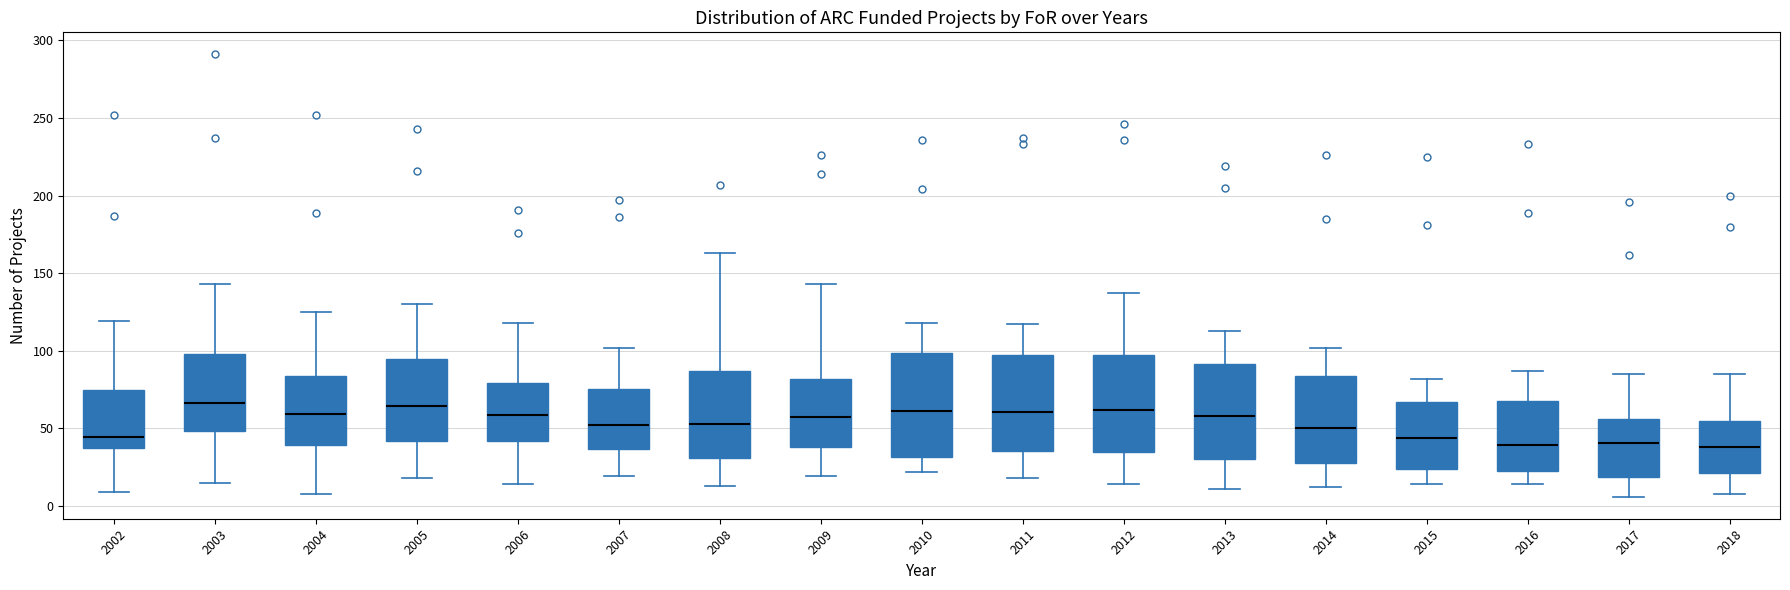

Reading left to right, transcribe this box plot: for each box, give where its median line is, the range the box spans, and where its two whiskers end, as read against the y-axis. The values are not printed on the chart, so give them approximately, as read against the axis.

2002: median 45, box 35 to 75, whiskers 10 to 120
2003: median 65, box 50 to 100, whiskers 15 to 145
2004: median 60, box 40 to 85, whiskers 10 to 125
2005: median 65, box 40 to 95, whiskers 20 to 130
2006: median 60, box 40 to 80, whiskers 15 to 120
2007: median 50, box 35 to 75, whiskers 20 to 100
2008: median 55, box 30 to 85, whiskers 15 to 165
2009: median 60, box 40 to 80, whiskers 20 to 145
2010: median 60, box 30 to 100, whiskers 20 to 120
2011: median 60, box 35 to 95, whiskers 20 to 115
2012: median 60, box 35 to 95, whiskers 15 to 135
2013: median 60, box 30 to 90, whiskers 10 to 115
2014: median 50, box 30 to 85, whiskers 10 to 100
2015: median 45, box 25 to 65, whiskers 15 to 80
2016: median 40, box 20 to 70, whiskers 15 to 85
2017: median 40, box 20 to 55, whiskers 5 to 85
2018: median 40, box 20 to 55, whiskers 10 to 85